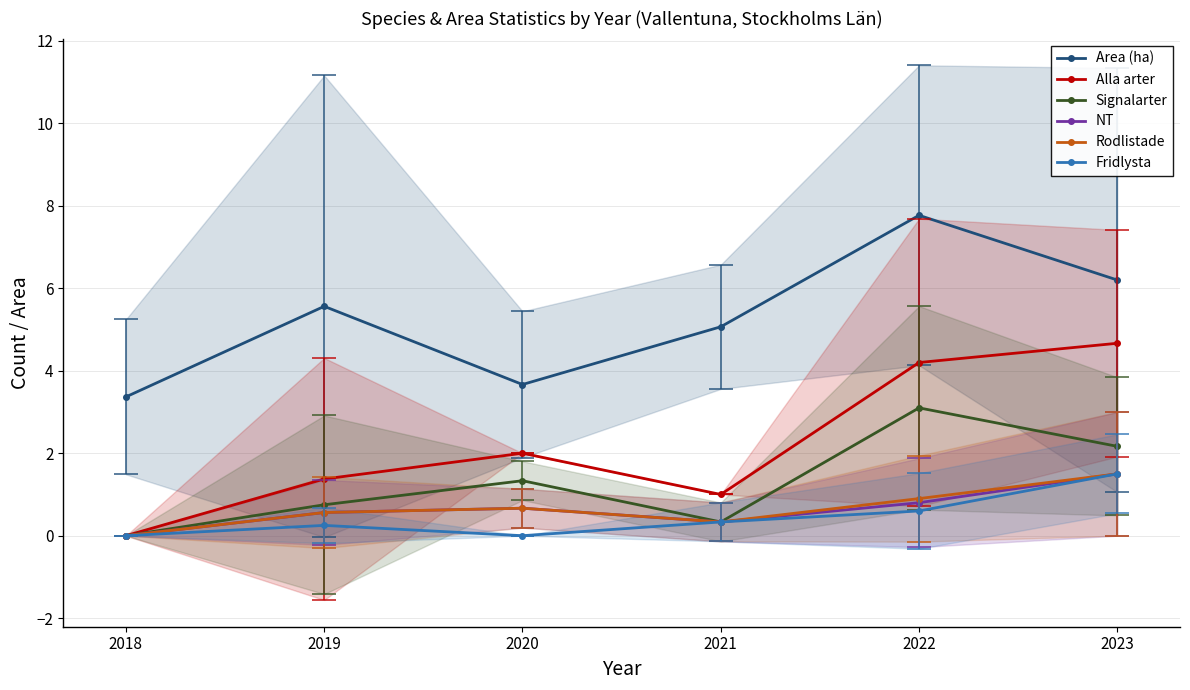

What is the difference between the second highest and minimum values in the Rodlistade series?

0.9